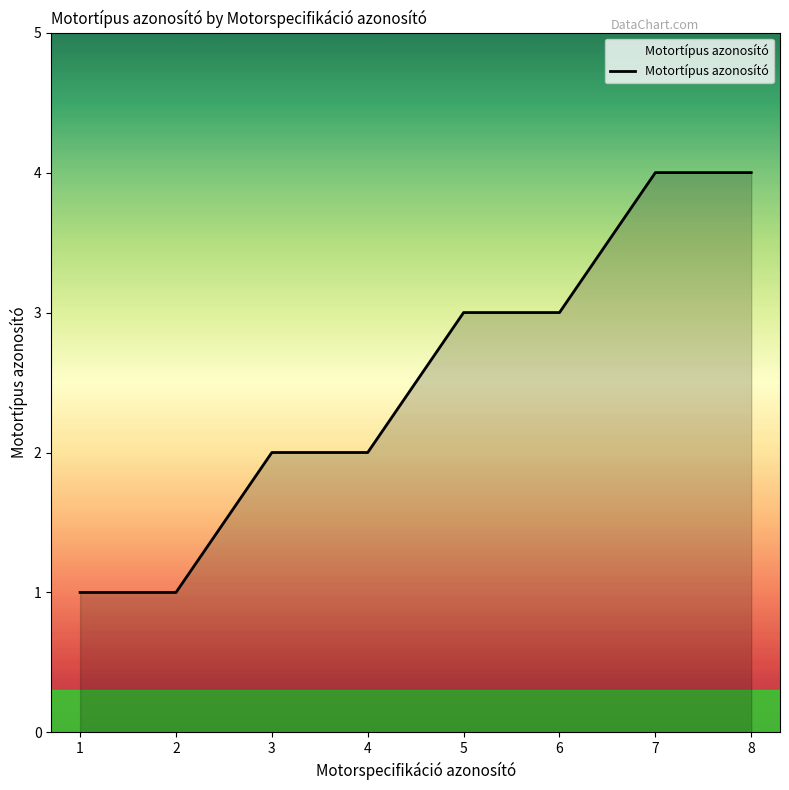

Reading left to right, what are all the values shown in this chart?

1=1	2=1	3=2	4=2	5=3	6=3	7=4	8=4